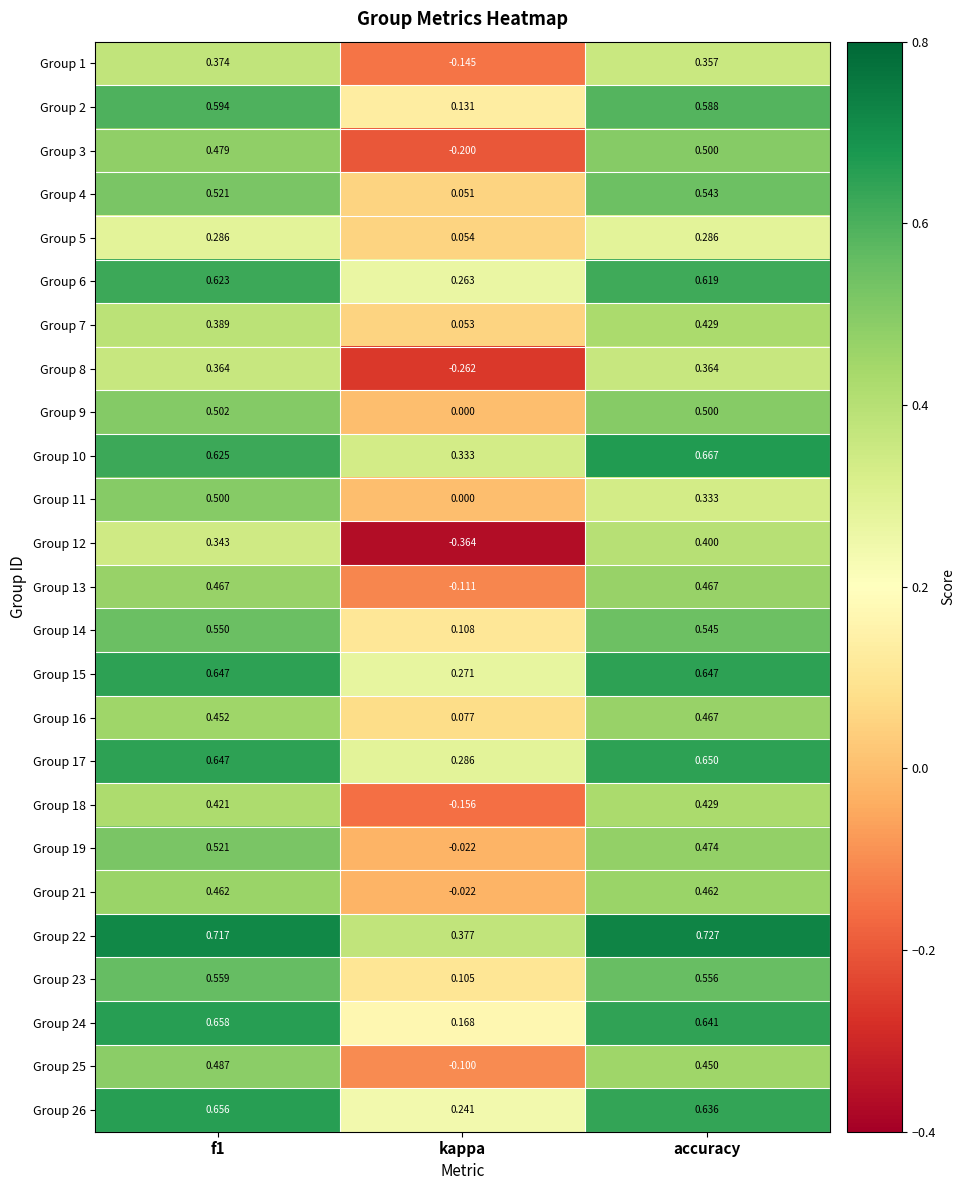

At which label does Group 22 reach its minimum?

kappa